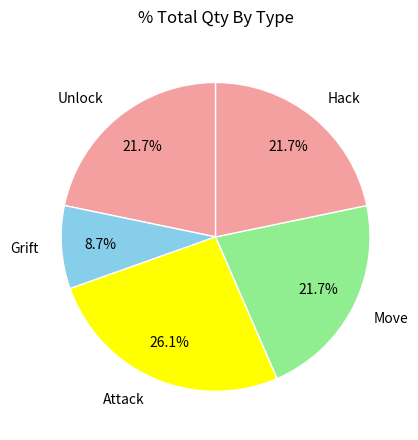

Is the sum of Hack and Move greater than half?

No